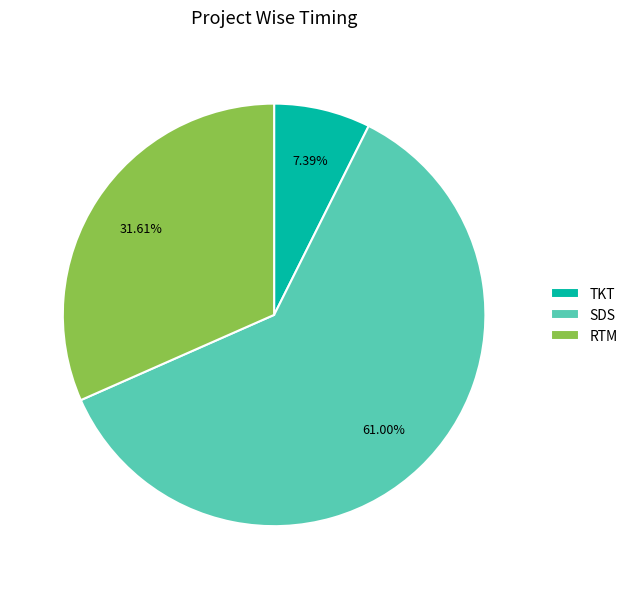

Which category has the biggest portion of the pie?

SDS